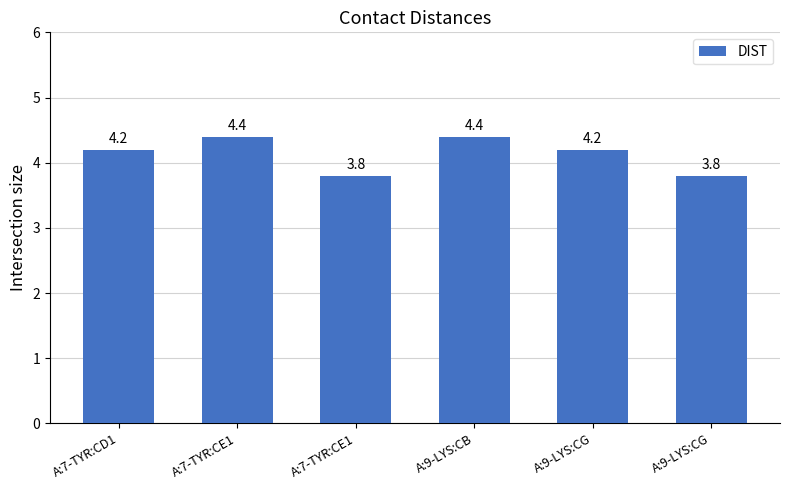

How many bars are there in total?

6